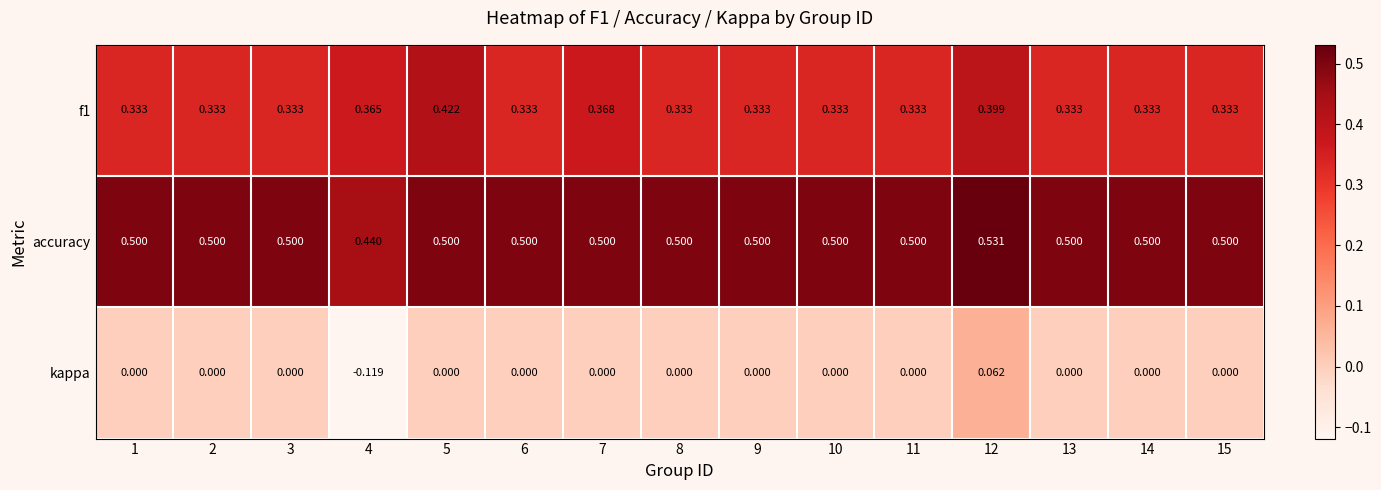

Is the value of kappa at 15 greater than the value of f1 at 2?

No